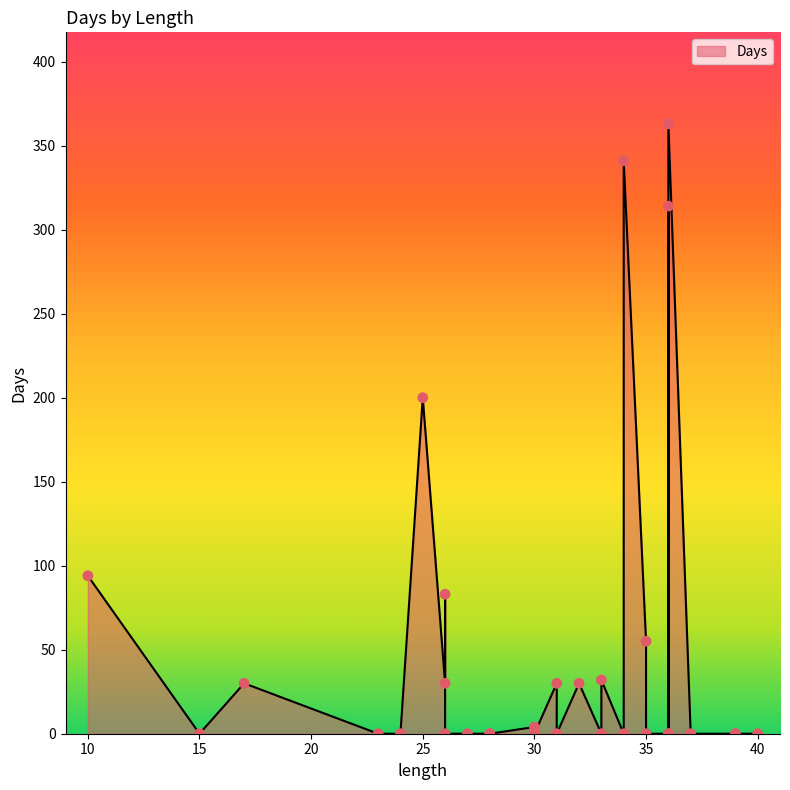

Which has a higher value, 35 or 36?

35